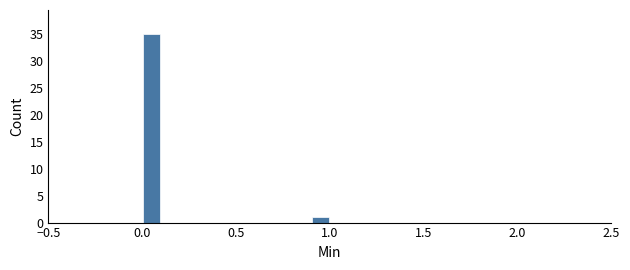

Read against the x-axis, roughly where is the centre of the tallest bar?

0.05